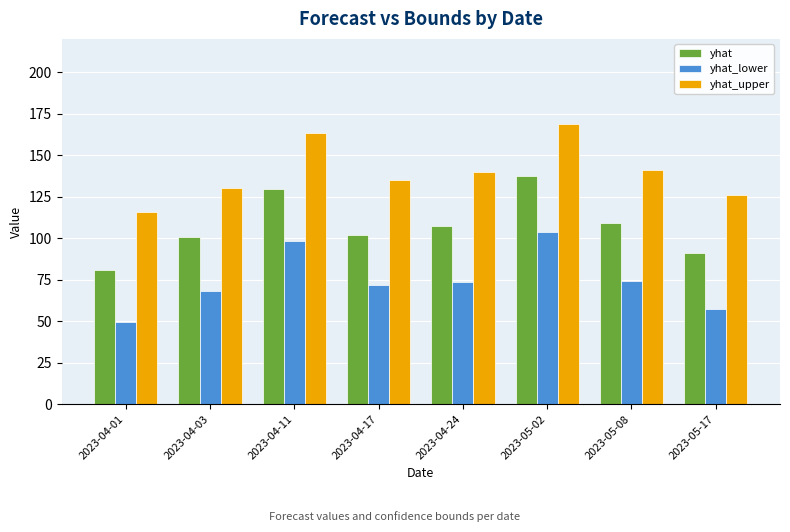

Which series has the widest spread of values?

yhat